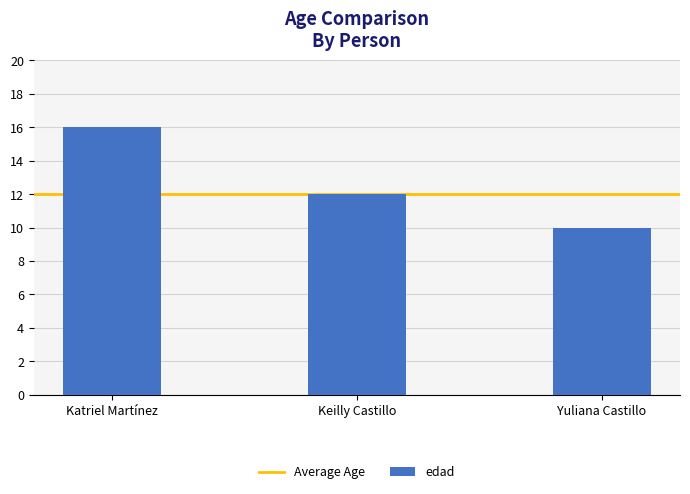

Reading left to right, extract all data points from this chart.

16	12	10